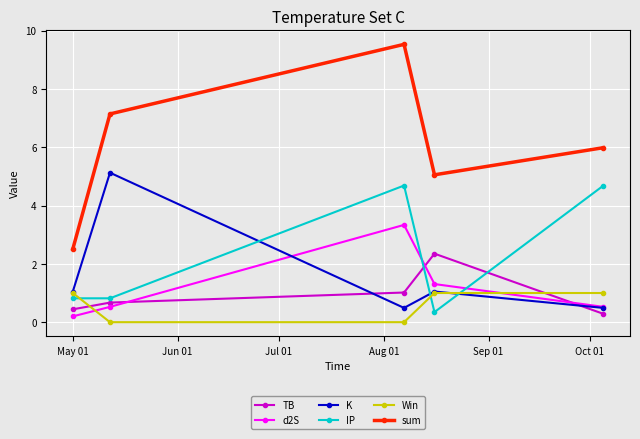

Which series has the largest total across all categories?

sum